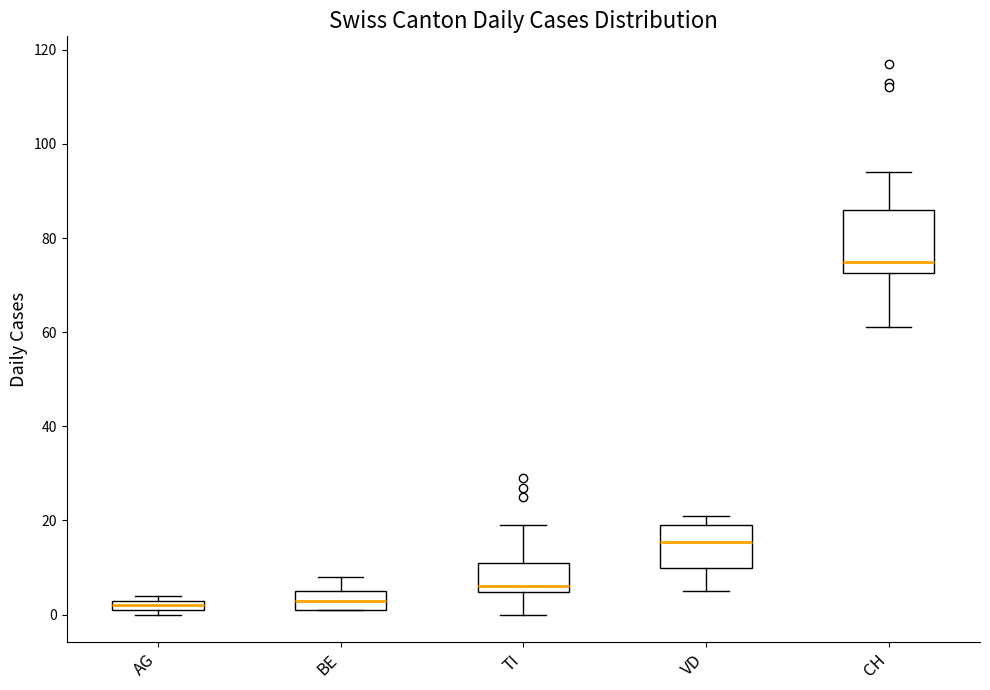

Which box is the tallest, from its lower edge to its upper edge?

CH